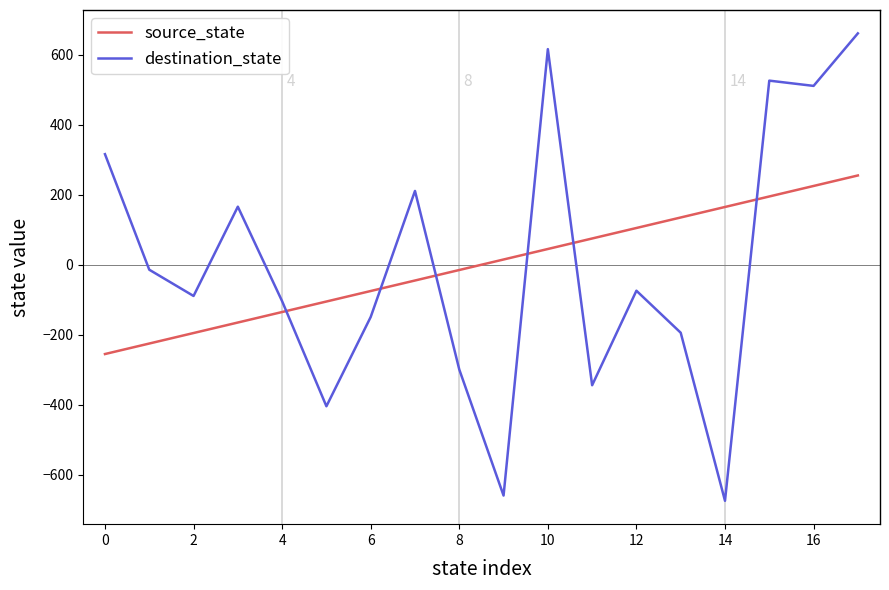

How many lines are shown in the chart?

2